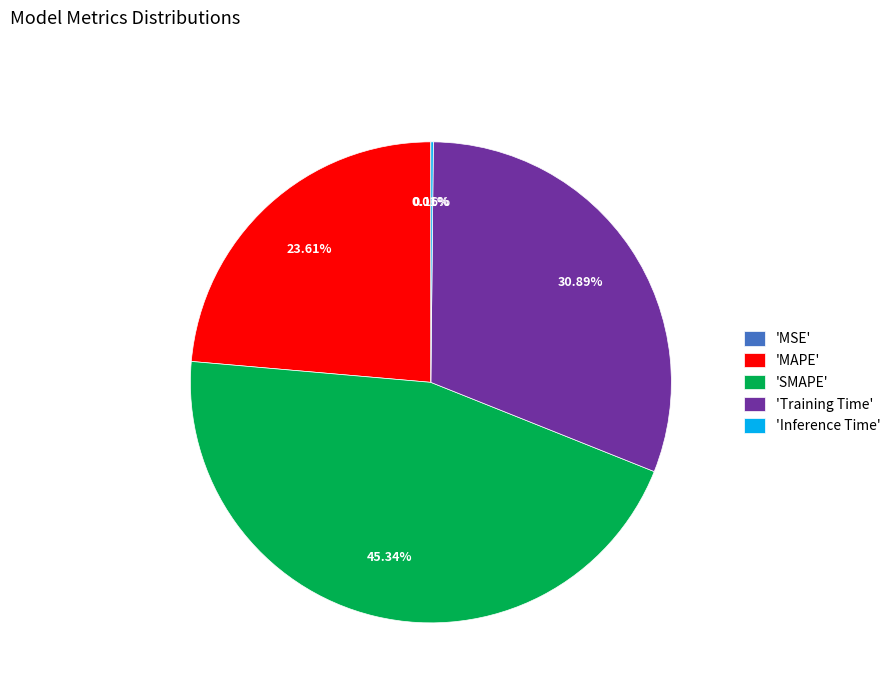

To the nearest percent, what is the difference between the largest and smallest slice percentages?

45%